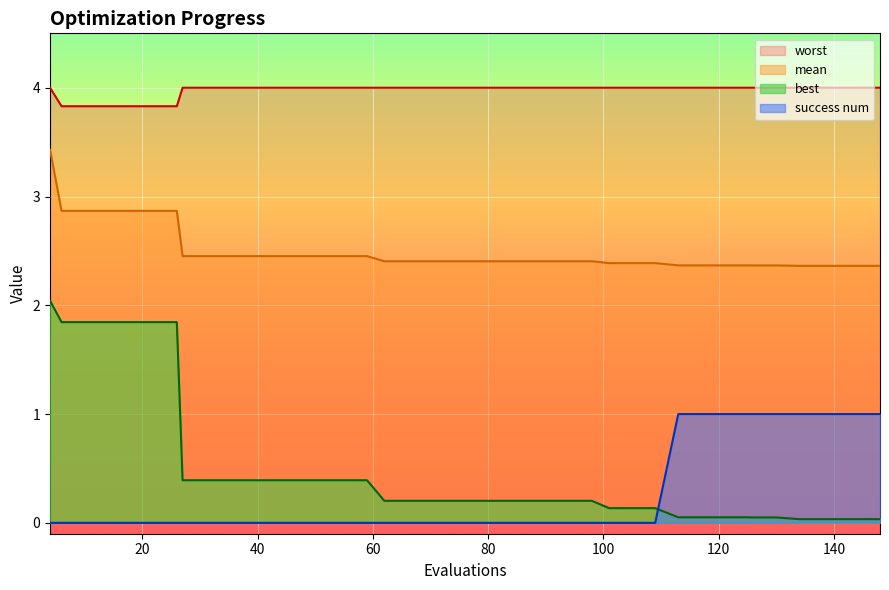

The value of best at 66 is 0.2. True or false?

True